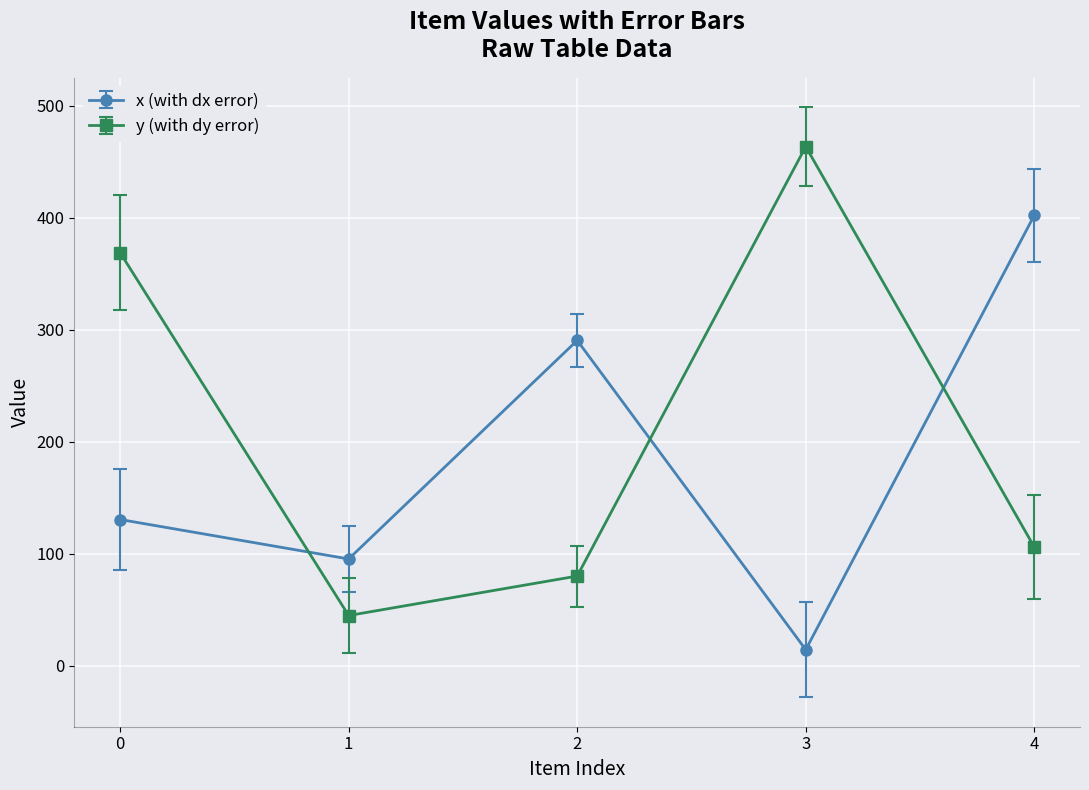

What is the difference between the highest and lowest values at 1?

50.5